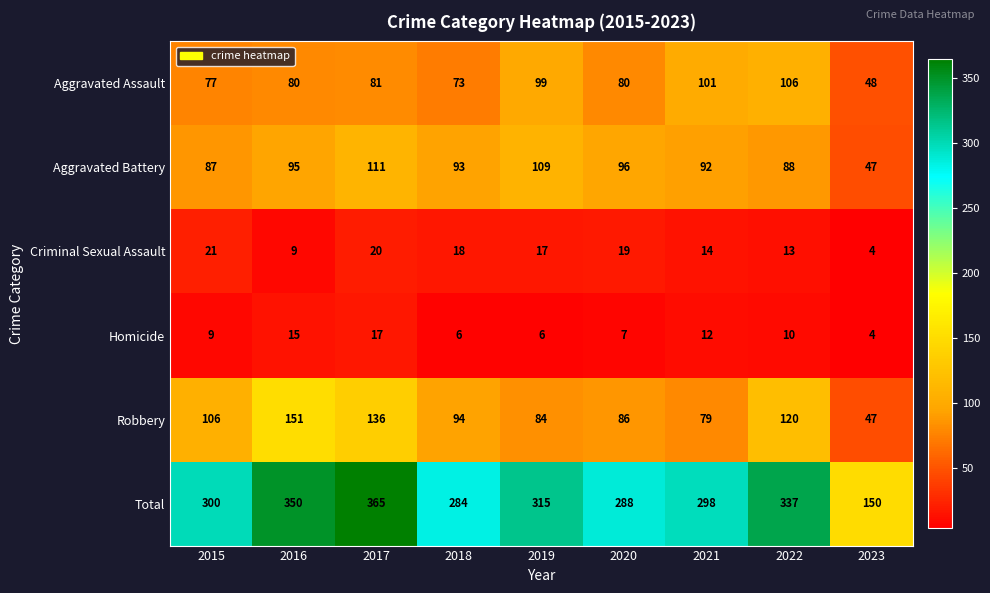

Rank the series at 2020 from lowest to highest value.

Homicide, Criminal Sexual Assault, Aggravated Assault, Robbery, Aggravated Battery, Total